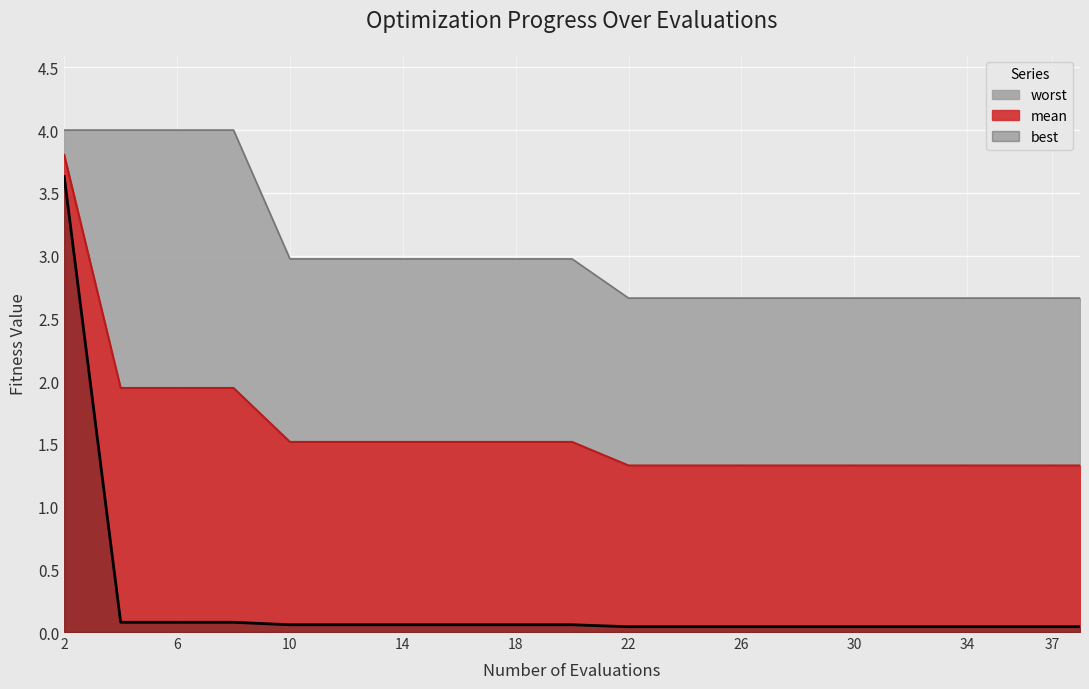

What is the maximum value for mean?

3.8